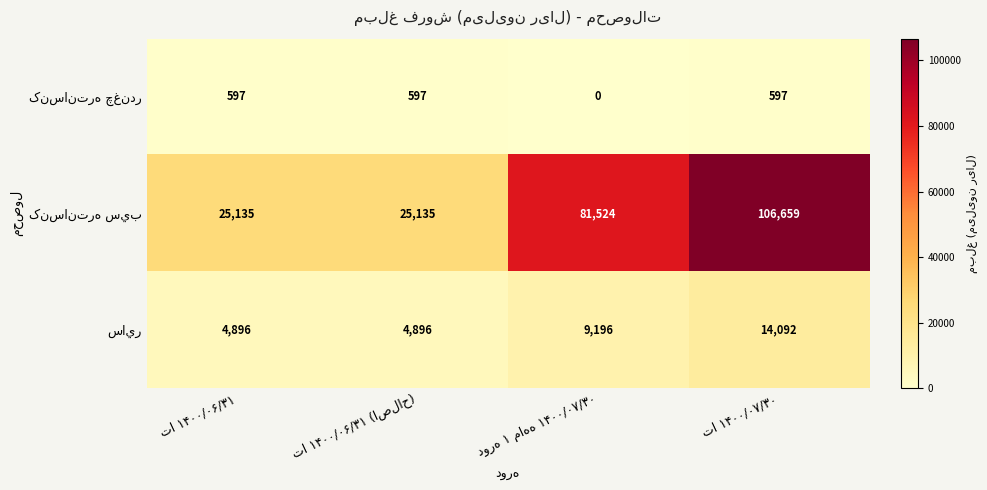

Count the number of data series in this chart.

3